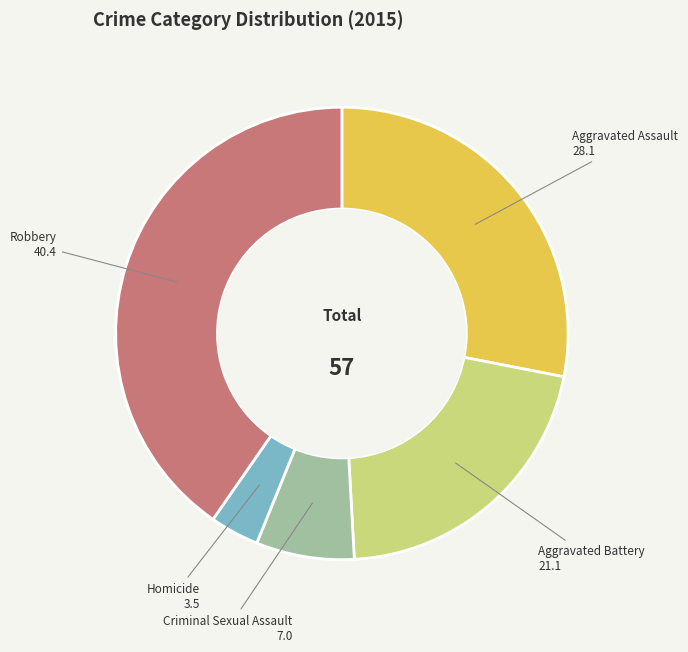

Which has a higher value, Homicide or Robbery?

Robbery